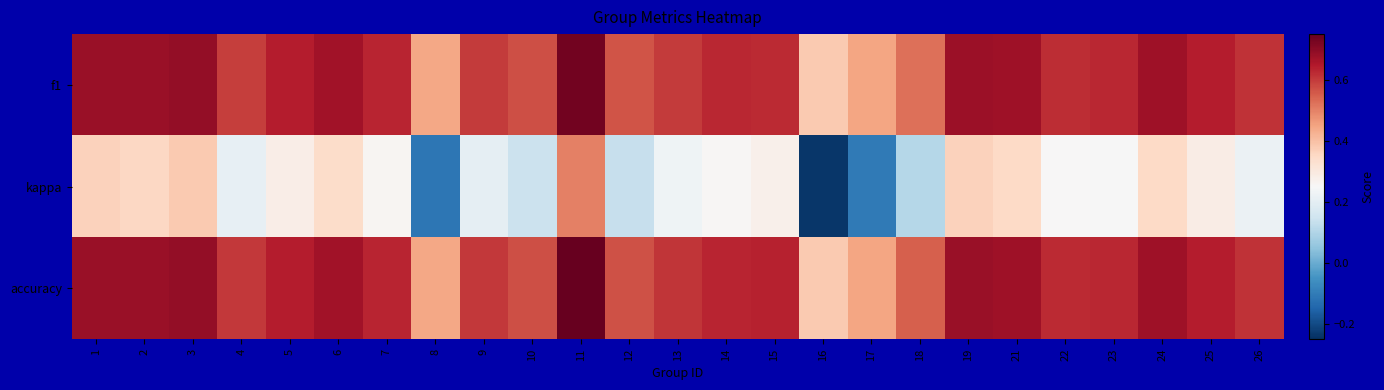

Which series has the largest total across all categories?

accuracy